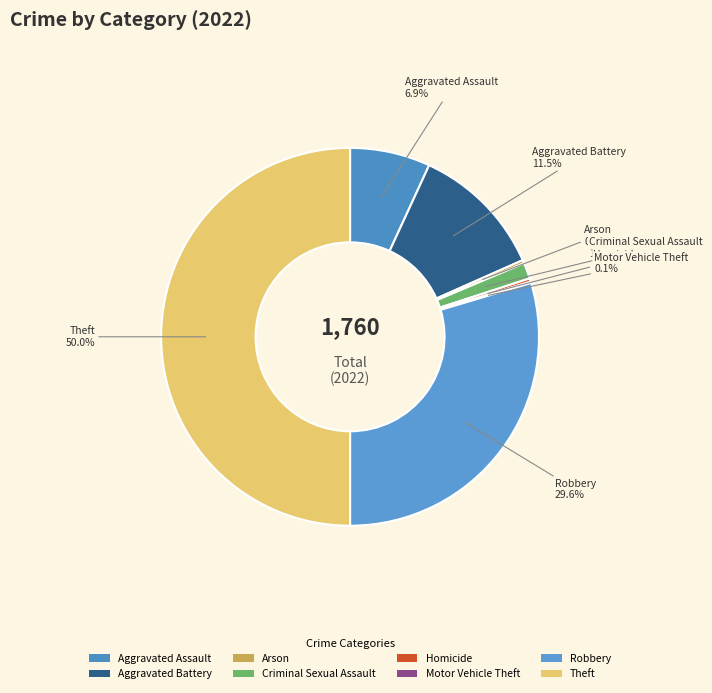

What percentage is NOT represented by Homicide?

99.7%